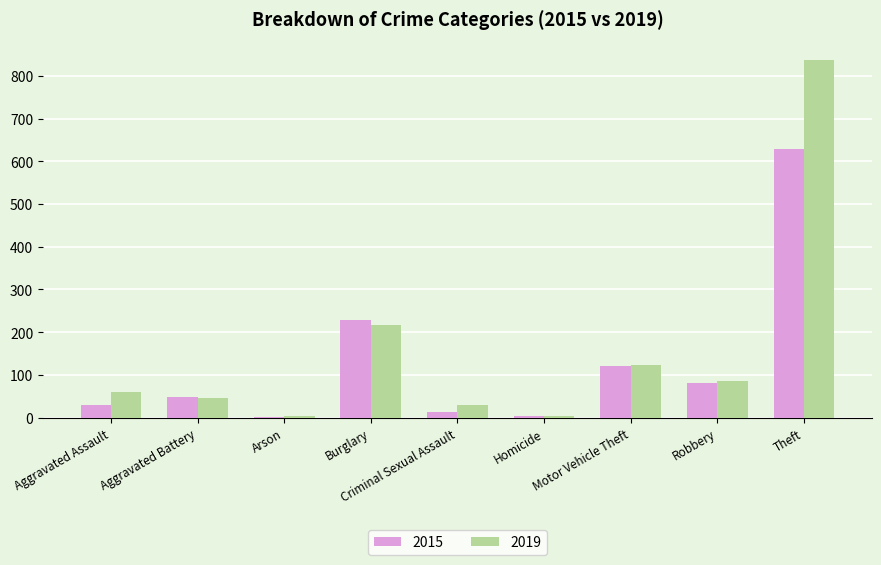

Which series has the widest spread of values?

2019